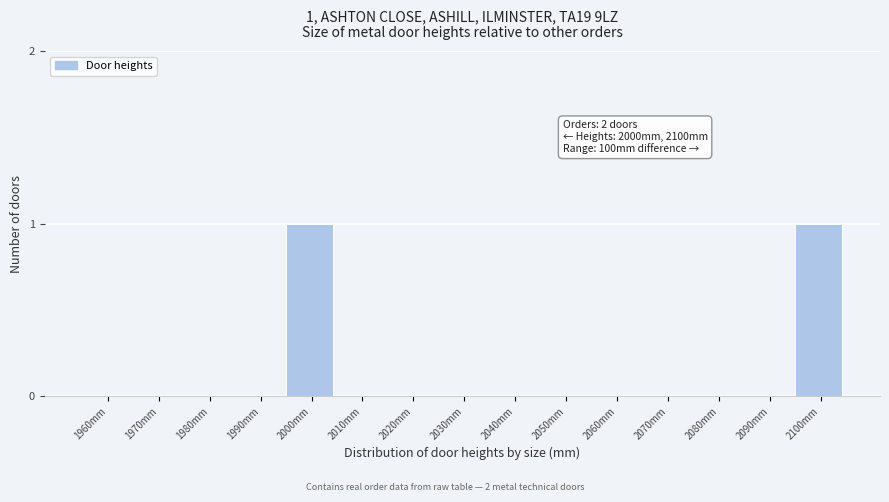

Reading left to right, what are all the values shown in this chart?

1960mm=0	1970mm=0	1980mm=0	1990mm=0	2000mm=1	2010mm=0	2020mm=0	2030mm=0	2040mm=0	2050mm=0	2060mm=0	2070mm=0	2080mm=0	2090mm=0	2100mm=1